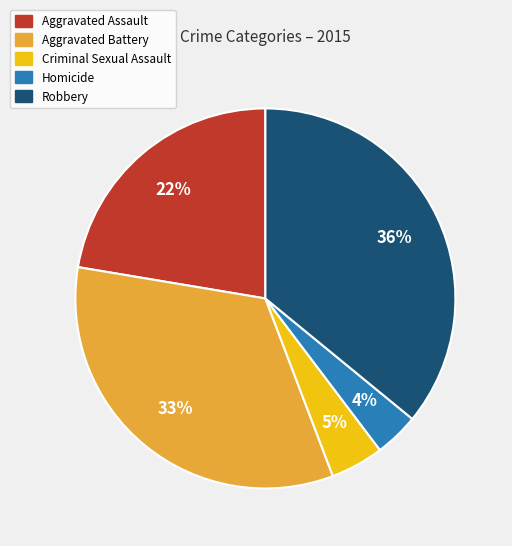

Which category has the smallest portion of the pie?

Homicide